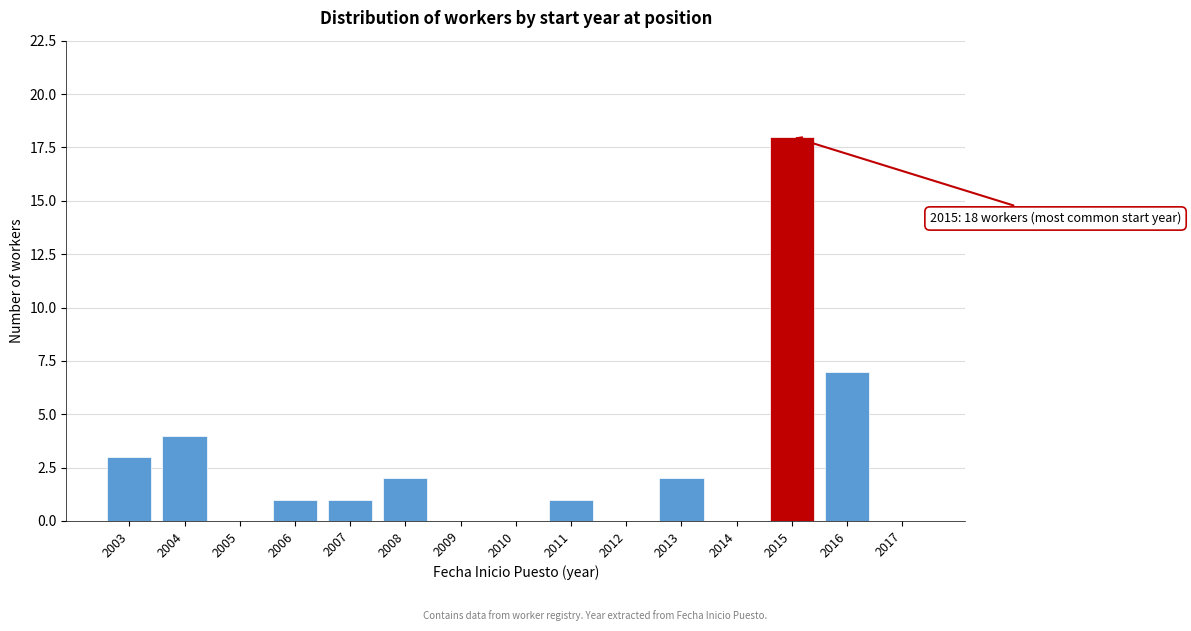

Reading right to left, extract all data points from this chart.

2017=0	2016=7	2015=18	2014=0	2013=2	2012=0	2011=1	2010=0	2009=0	2008=2	2007=1	2006=1	2005=0	2004=4	2003=3